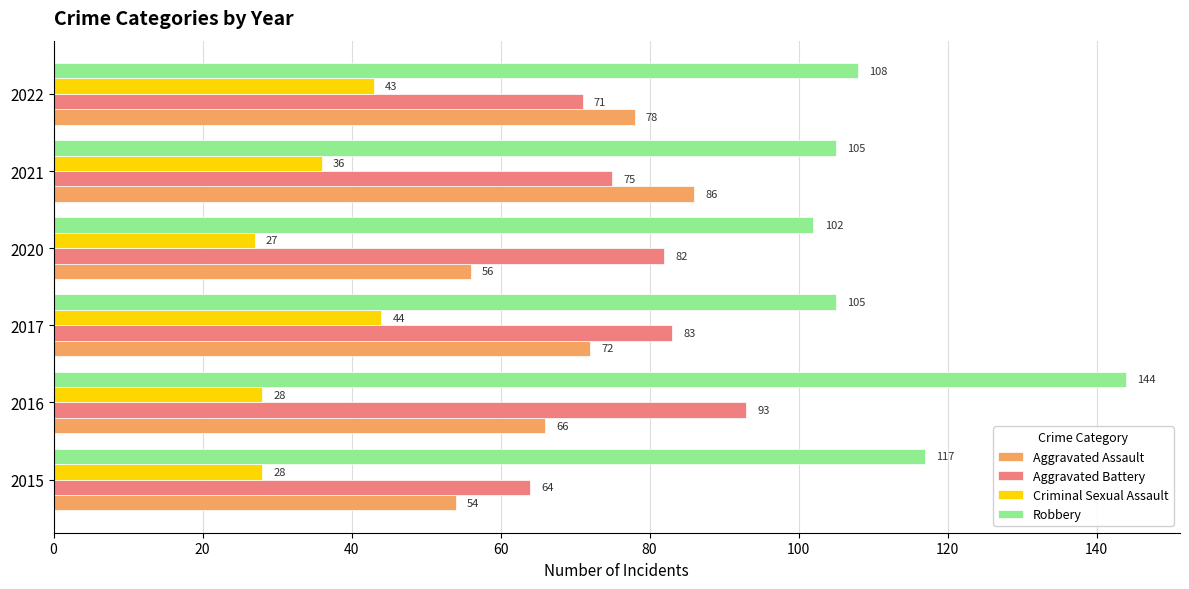

At which label is Aggravated Battery closest to 78?

2021